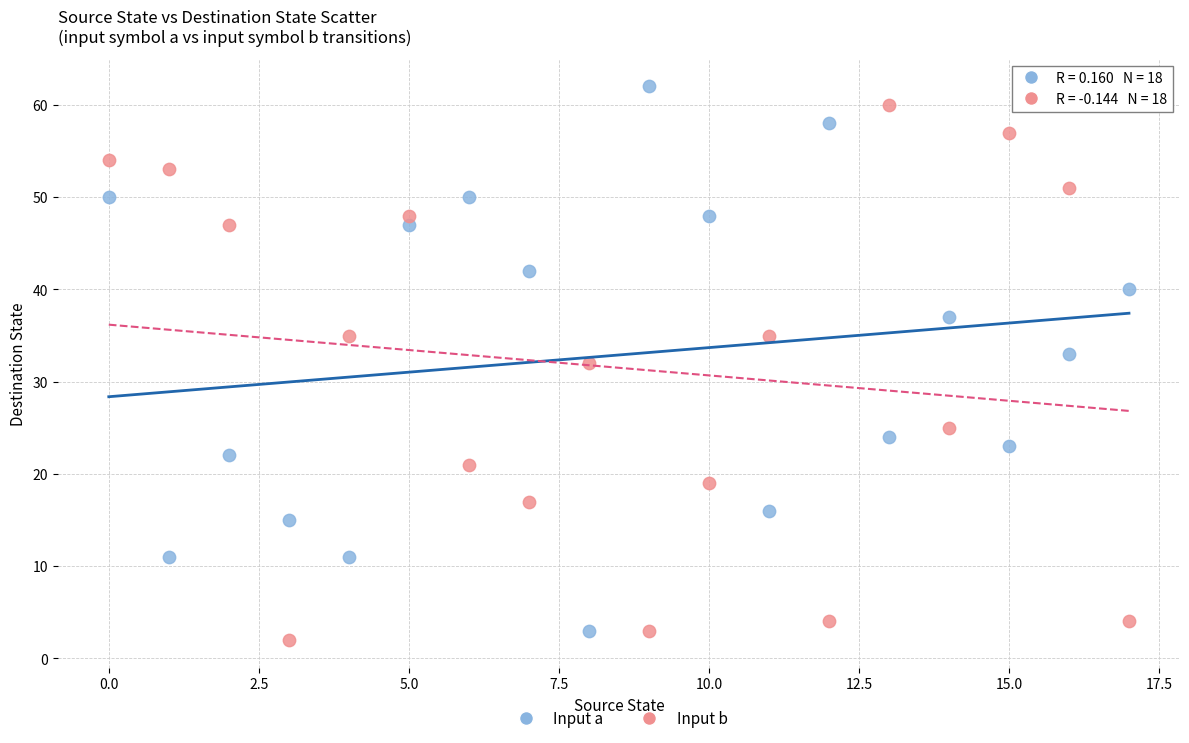

Across all data points, what is the range of Y values (max minus min)?

60